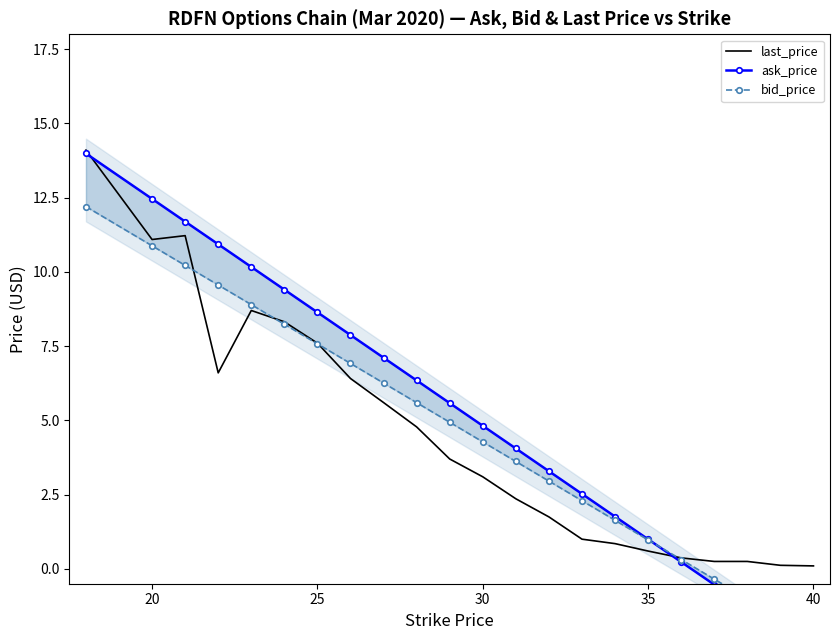

What is the value of the bid_price point at the 17th from the left?

1.0